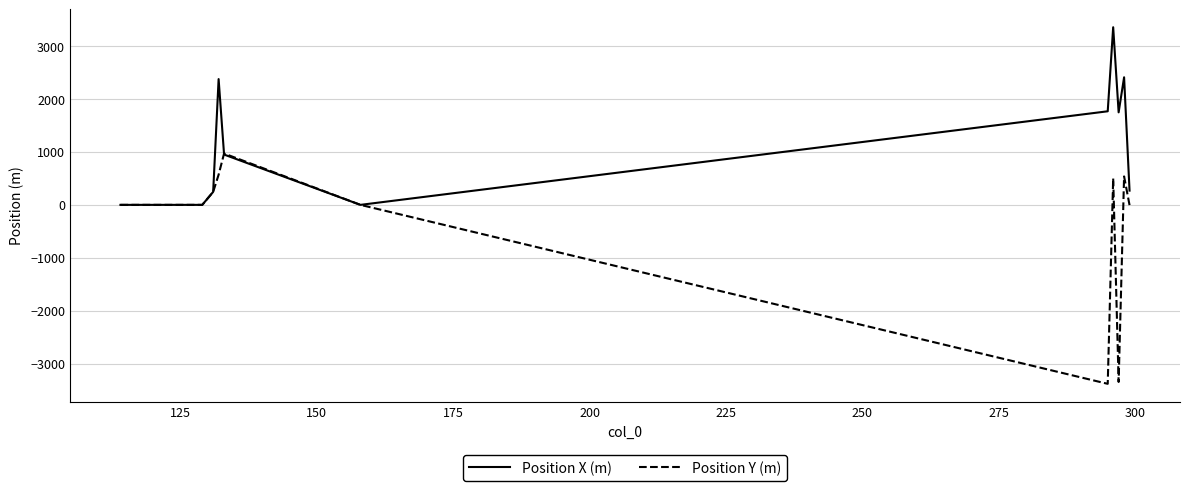

What is the smallest value displayed?

-3379